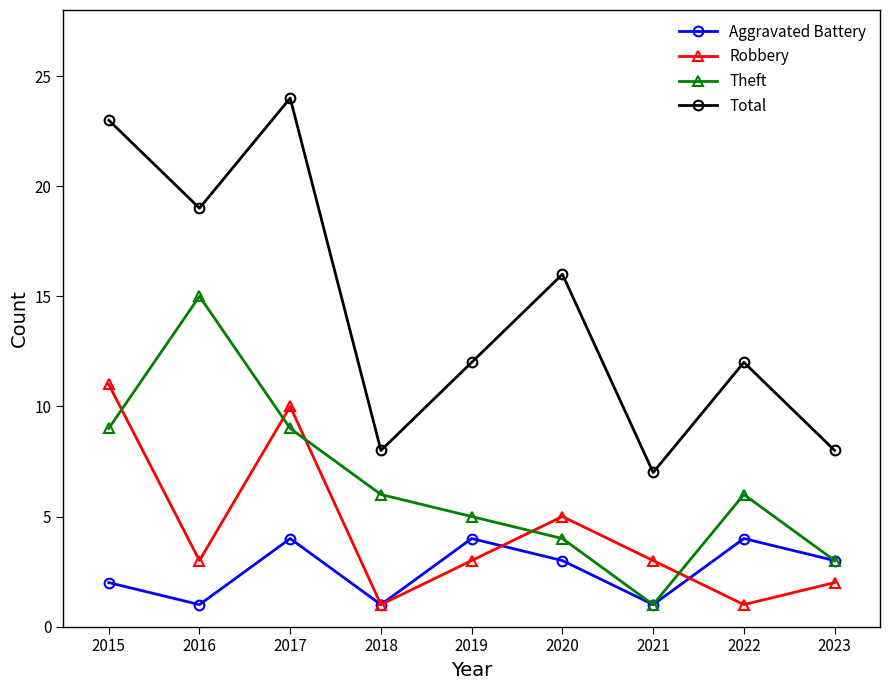

In Aggravated Battery, how many points are higher than both neighbors (excluding endpoints)?

3